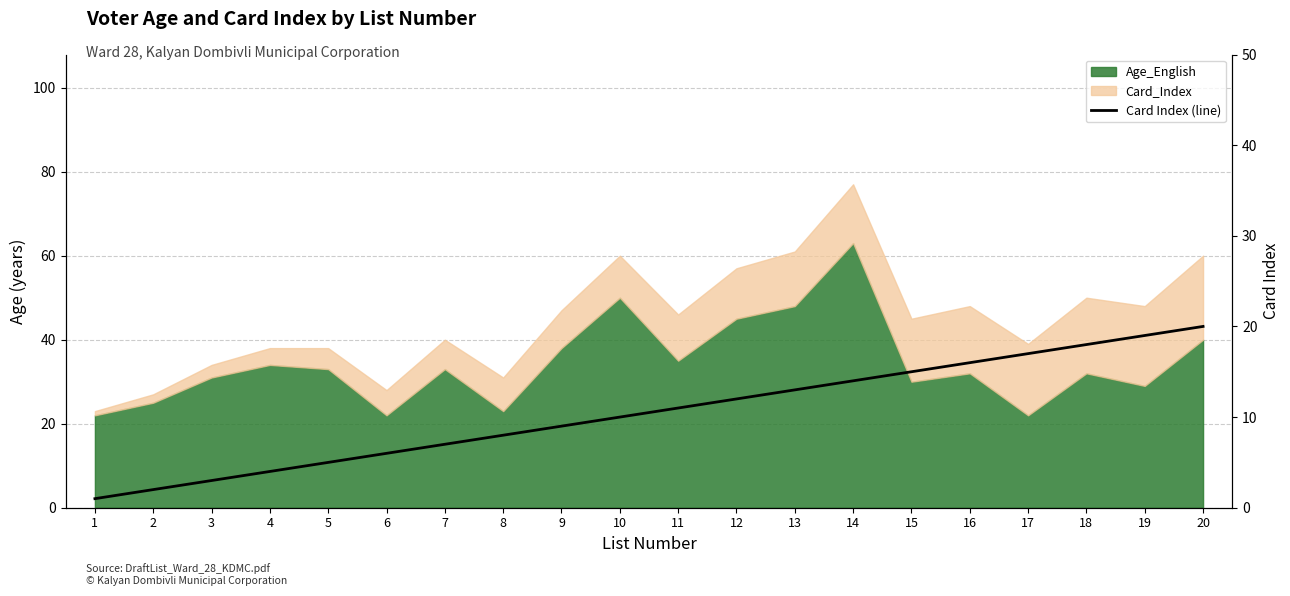

Where is the data nearest to the value 10?

10